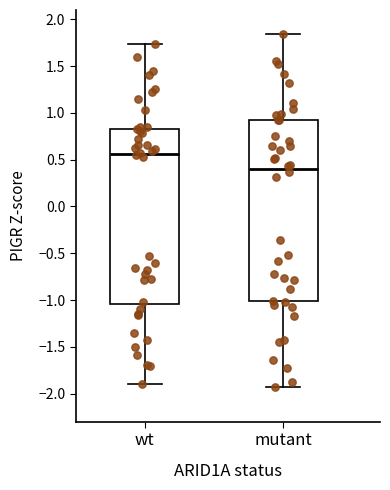

Which box's median line is the lowest?

mutant